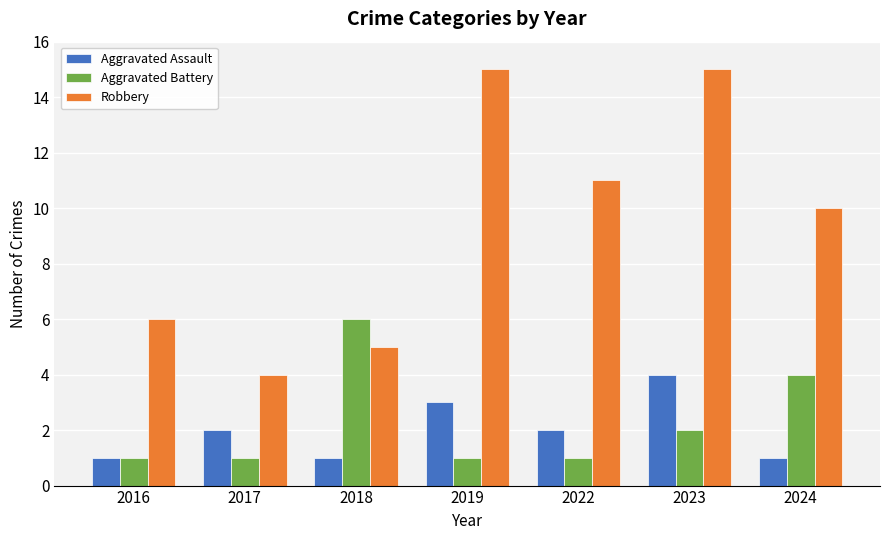

Is it true that Aggravated Assault equals 2 at 2022?

True